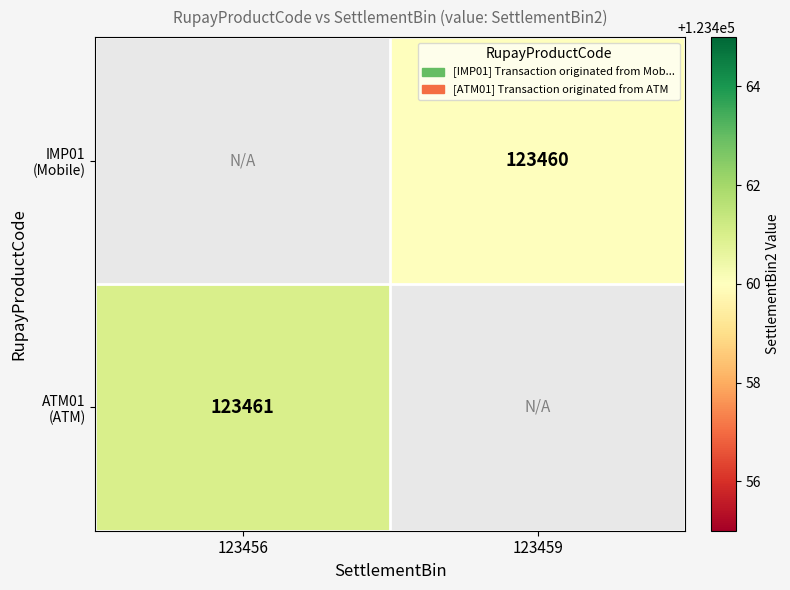

What is the minimum value for ATM01 (ATM)?

123461.0